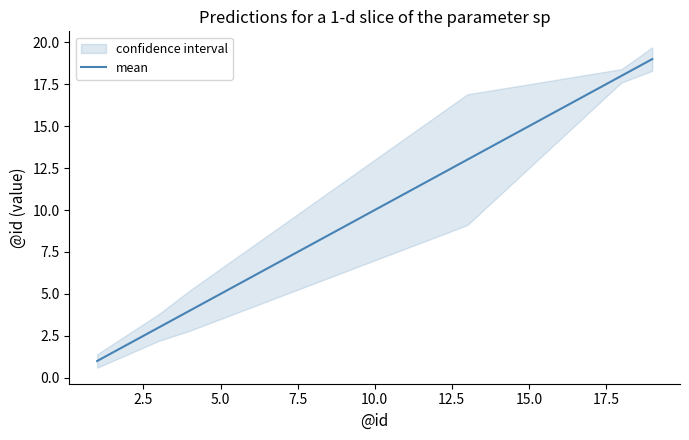

What is the value of the 17th point from the left?

17